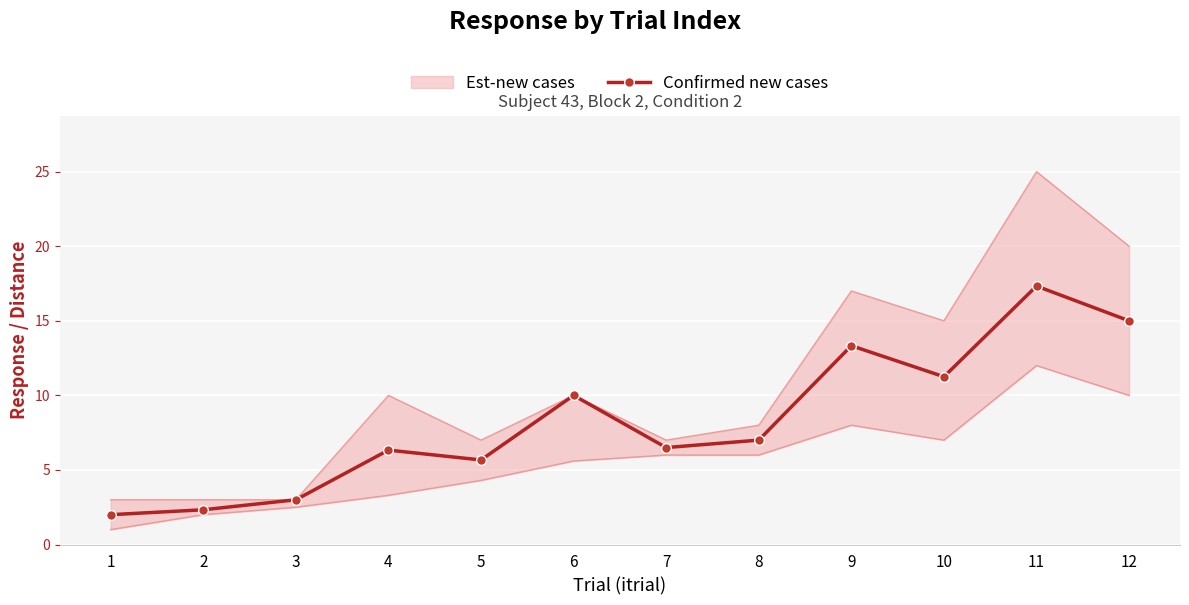

What is the change in value from 3 to 4?

+3.3